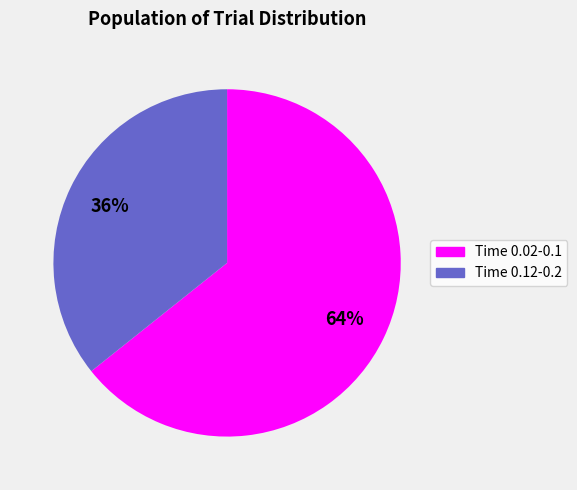

To the nearest percent, what is the average slice percentage?

50%